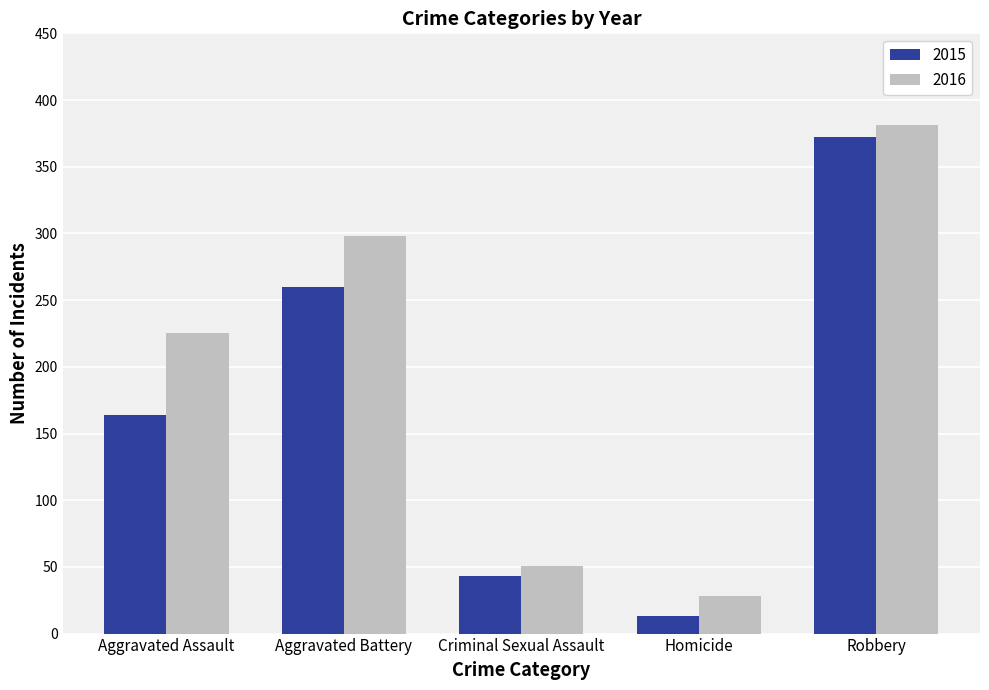

List the series in order of their overall mean, lowest first.

2015, 2016